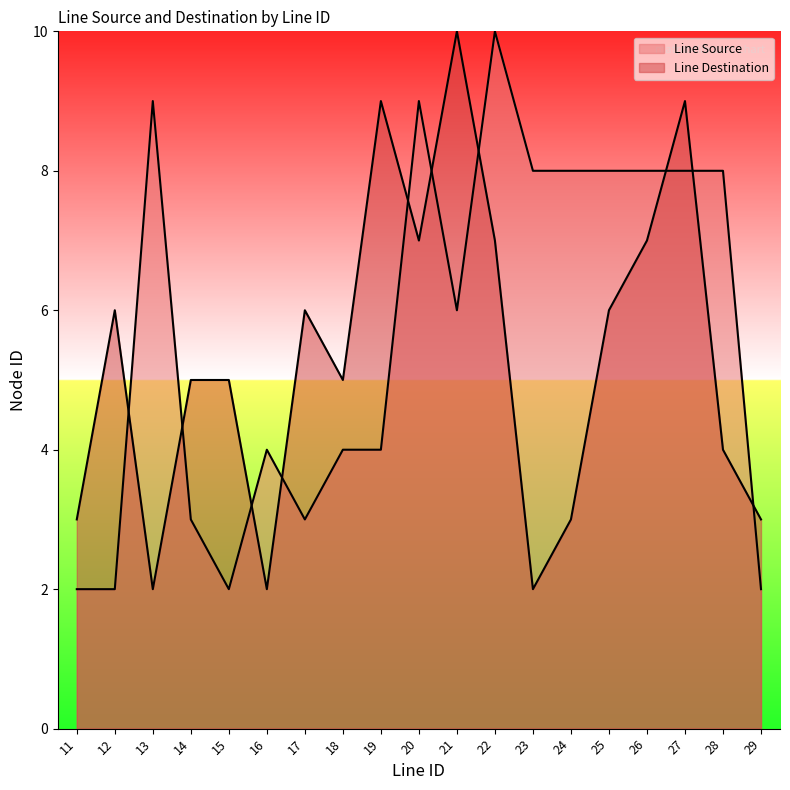

How many intersections are there between Line Destination and Line Source?

10